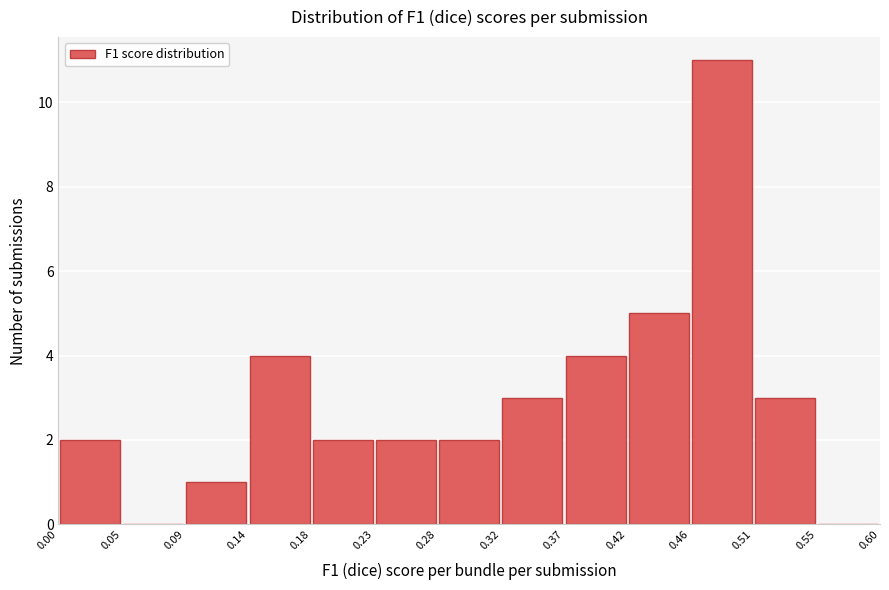

Reading left to right, list every bar in this chart as the range it spans on the x-axis followed by its height. The values are not printed on the chart, so give them approximately, as read against the axis.

0.00 to 0.05: 2
0.05 to 0.09: 0
0.09 to 0.14: 1
0.14 to 0.18: 4
0.18 to 0.23: 2
0.23 to 0.28: 2
0.28 to 0.32: 2
0.32 to 0.37: 3
0.37 to 0.42: 4
0.42 to 0.46: 5
0.46 to 0.51: 11
0.51 to 0.55: 3
0.55 to 0.60: 0